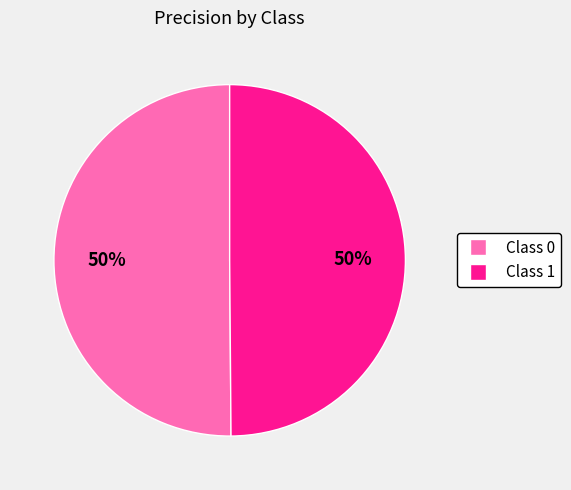

How many segments does this pie chart have?

2